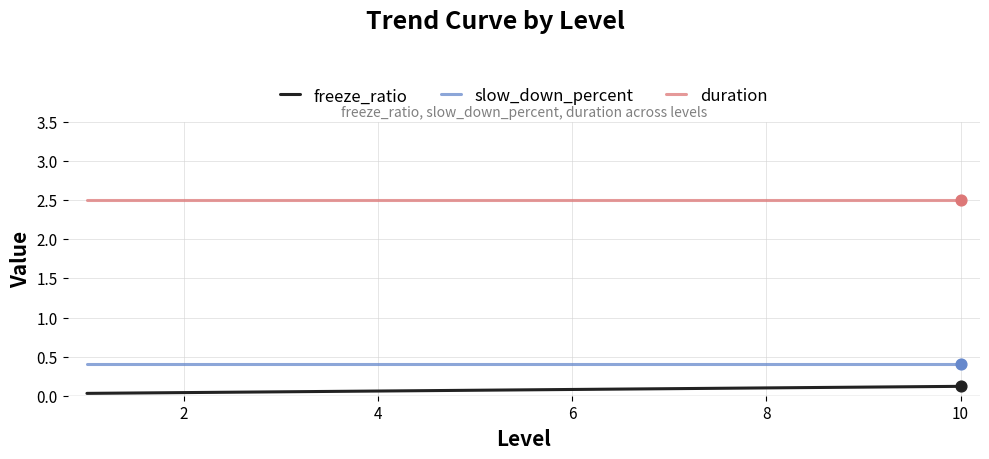

Which series has the largest total across all categories?

duration